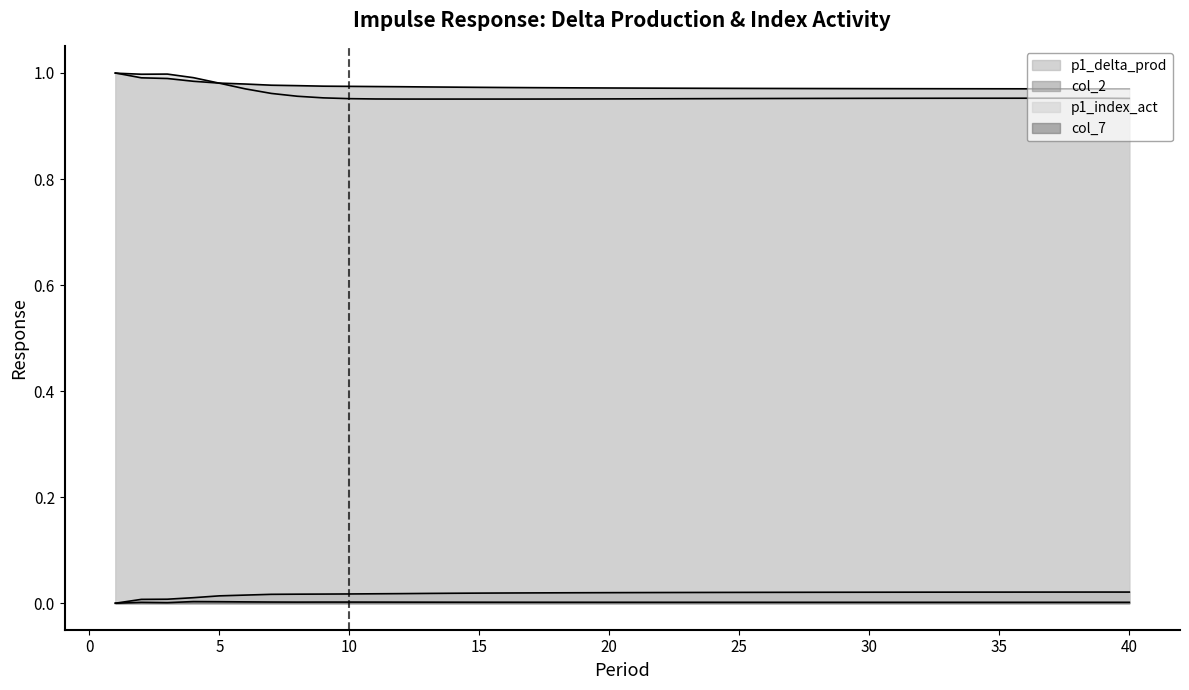

Count the col_2 values in the range 0 to 1.

40